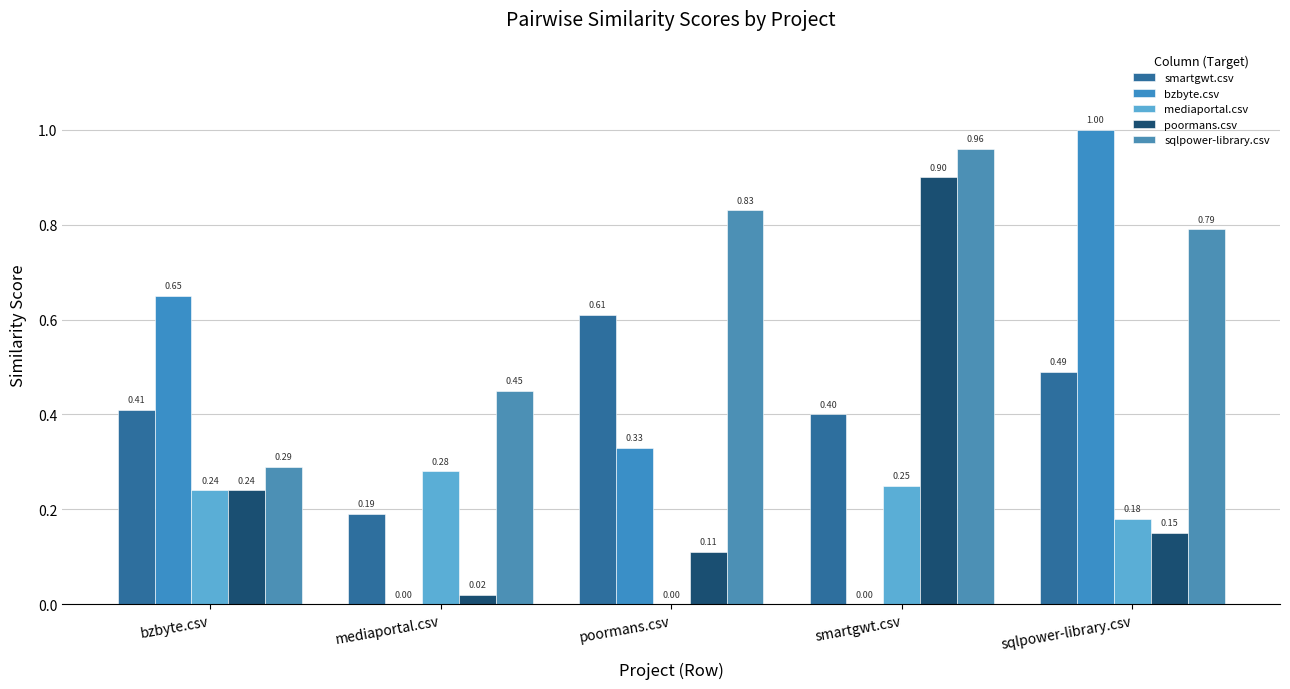

What is the label of the 5th bar from the right?

bzbyte.csv